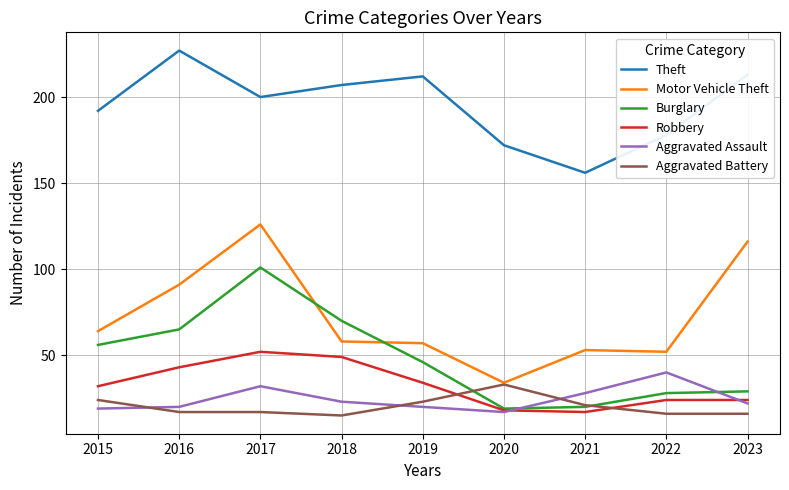

True or false: Robbery and Theft intersect in this chart.

False